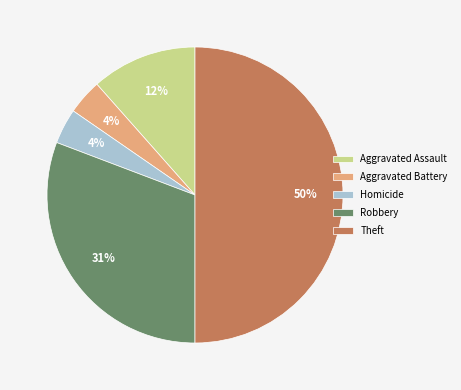

What is the largest slice in the pie chart?

Theft